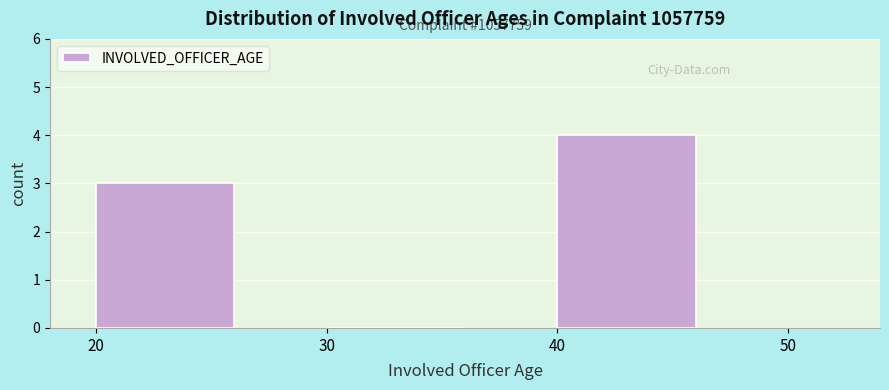

Which range on the x-axis has the tallest bar?

40 to 50